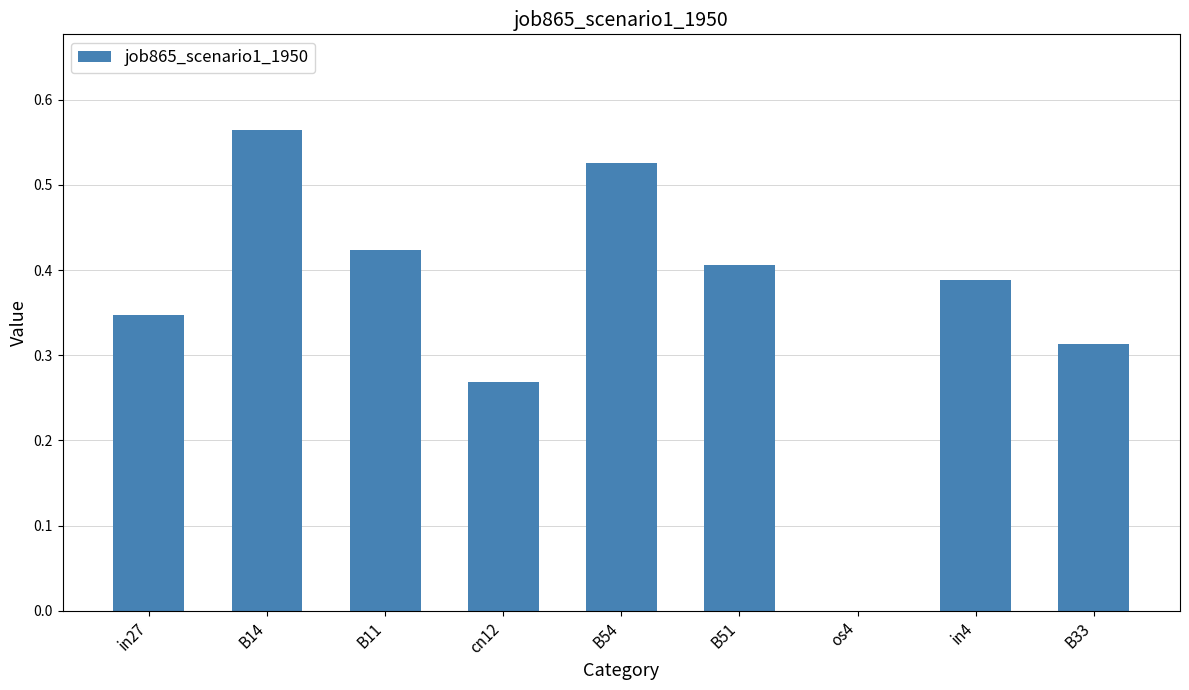

What is the sum of all values?

3.2